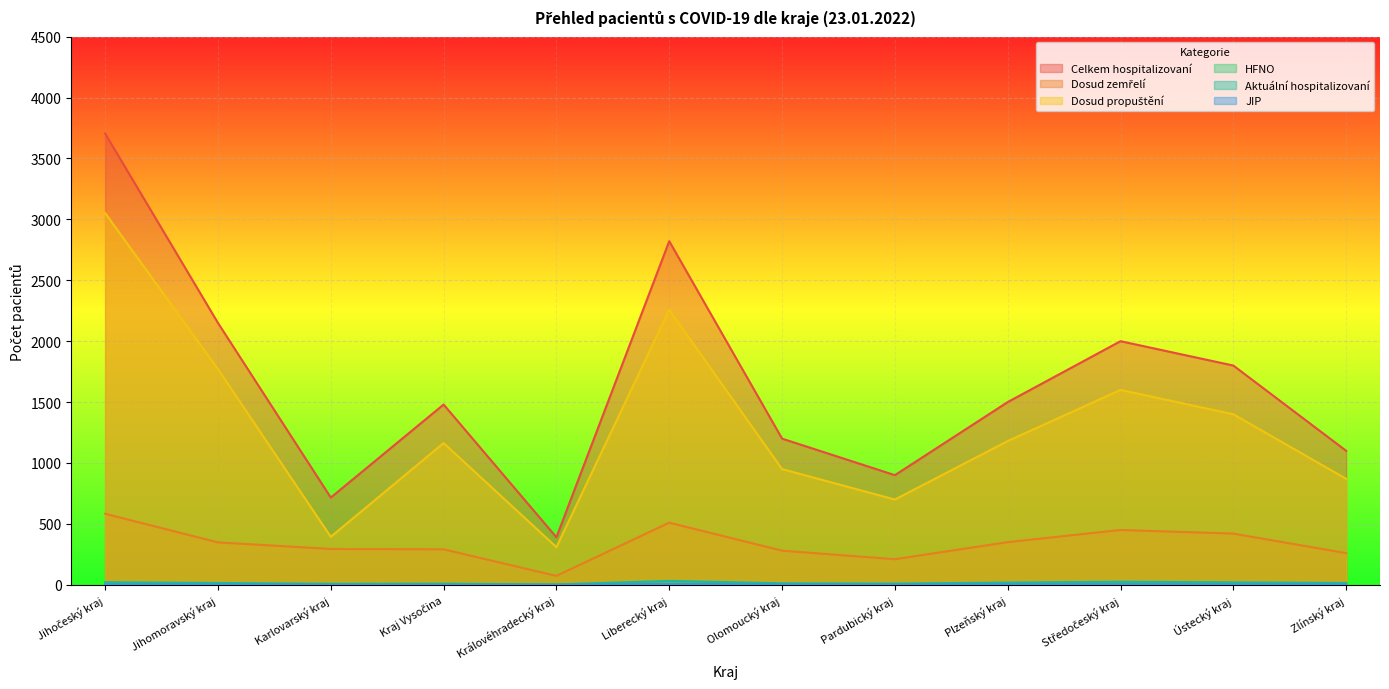

What position from the right is Olomoucký kraj?

6